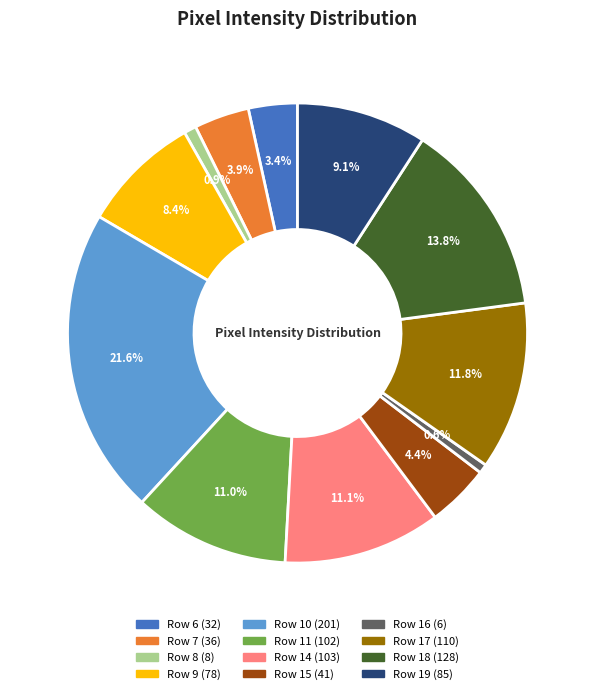

The Row 11 slice represents 11% of the pie. True or false?

True